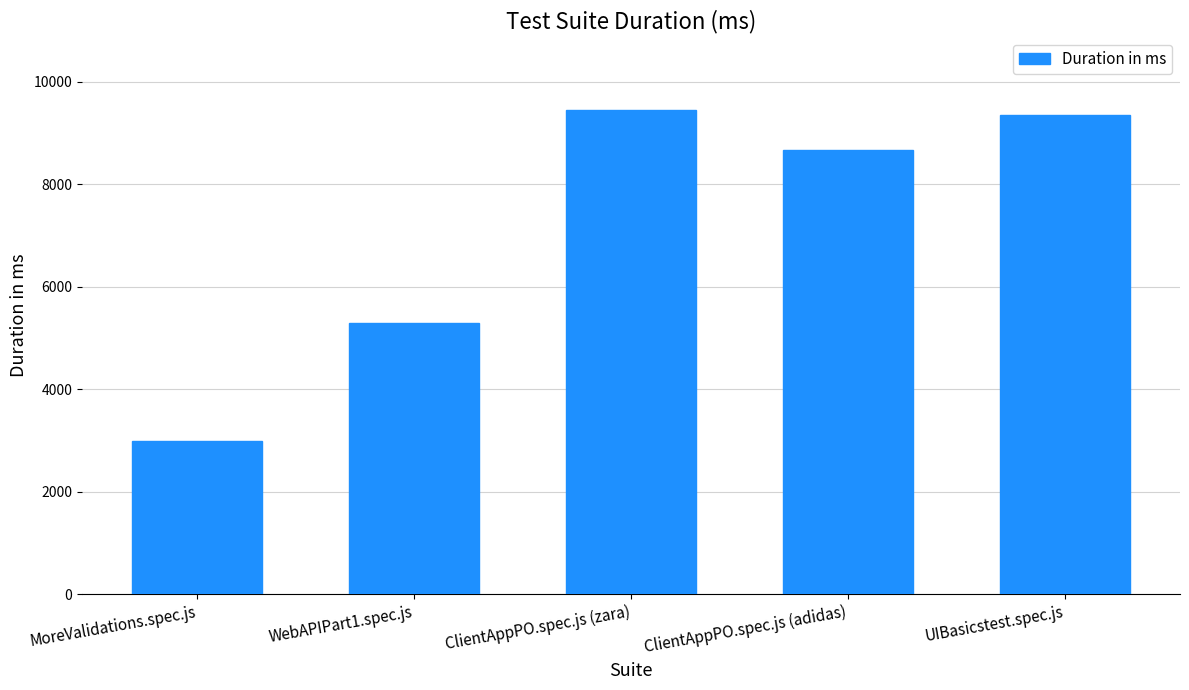

What is the ratio of the value at MoreValidations.spec.js to the value at ClientAppPO.spec.js (zara)?

0.3